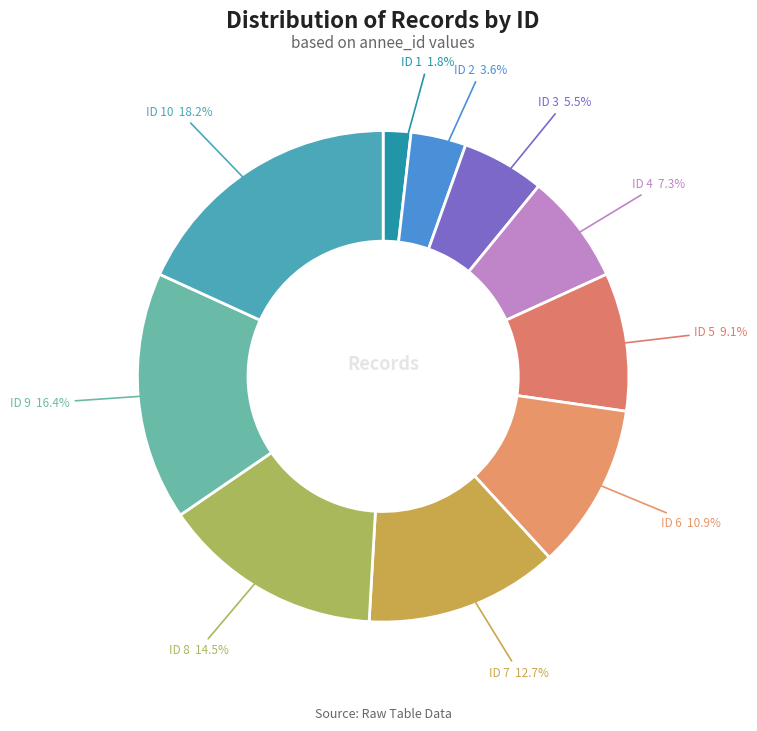

How many segments does this pie chart have?

10